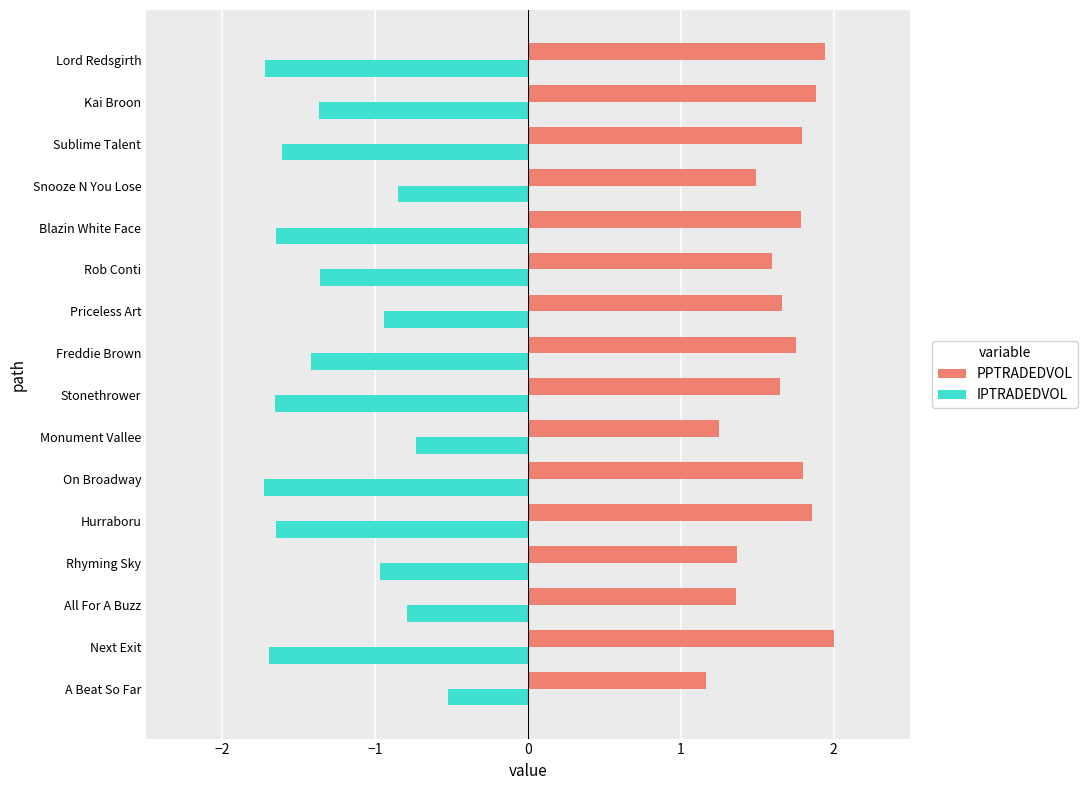

Rank the series at Next Exit from highest to lowest value.

PPTRADEDVOL, IPTRADEDVOL